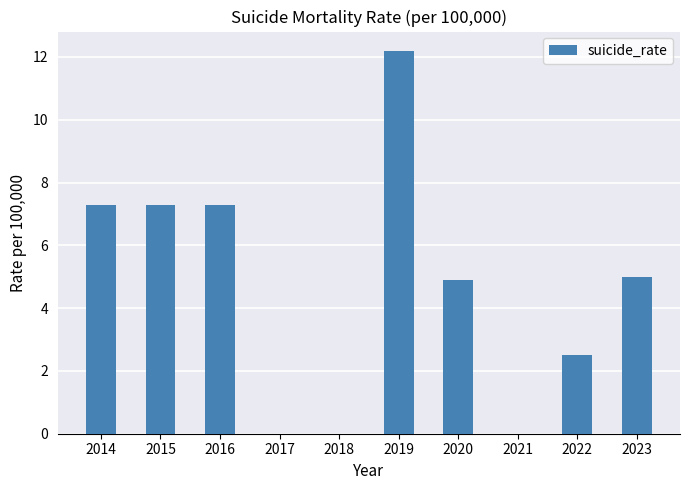

Reading left to right, list all the values displayed in this chart.

2014=7.3	2015=7.3	2016=7.3	2017=0.0	2018=0.0	2019=12.2	2020=4.9	2021=0.0	2022=2.5	2023=5.0